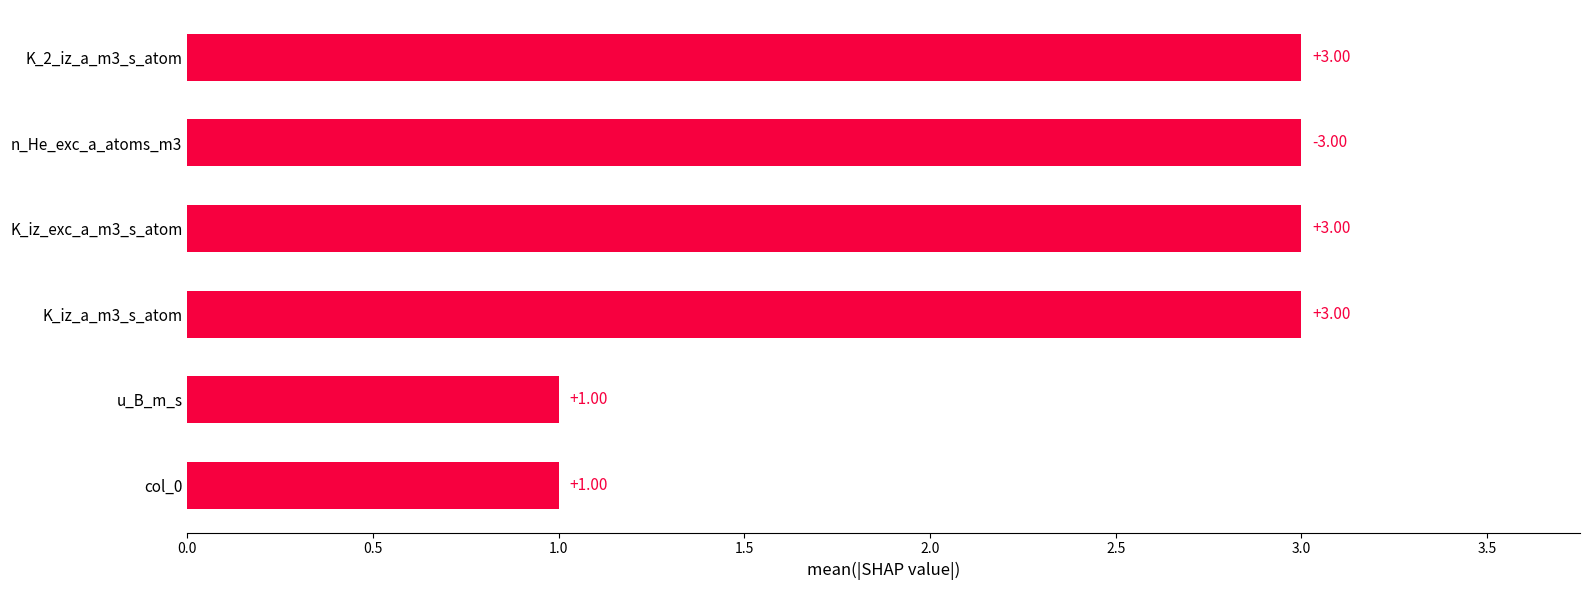

What is the change in value from u_B_m_s to K_iz_a_m3_s_atom?

+2